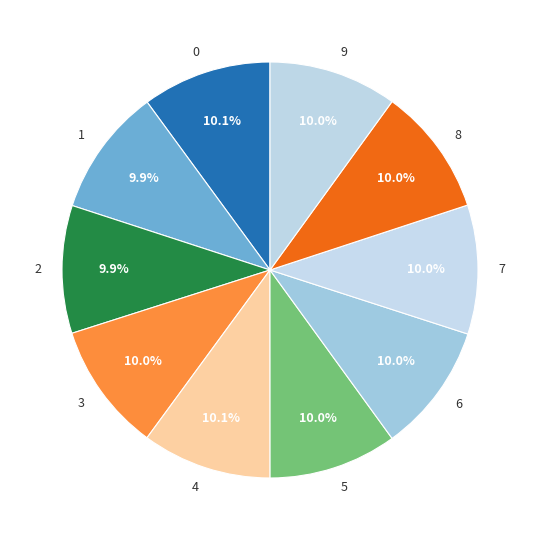

How many slices are in this pie chart?

10